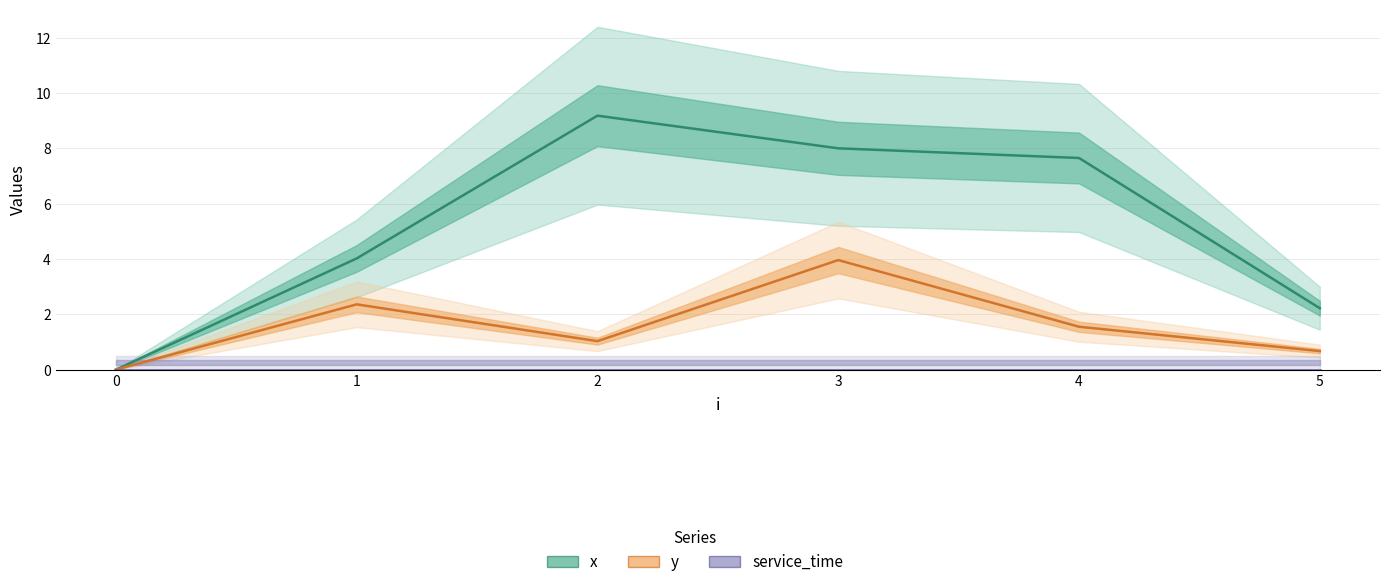

At which category does the chart reach its peak across all series?

2